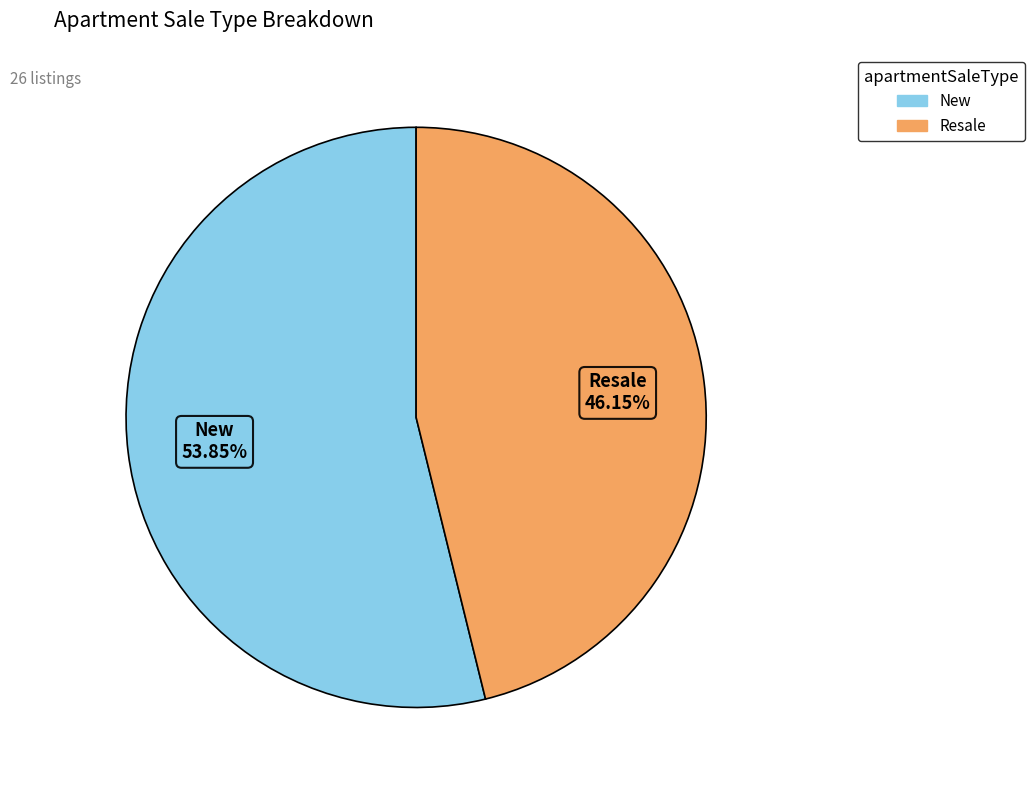

The Resale slice represents 46% of the pie. True or false?

True